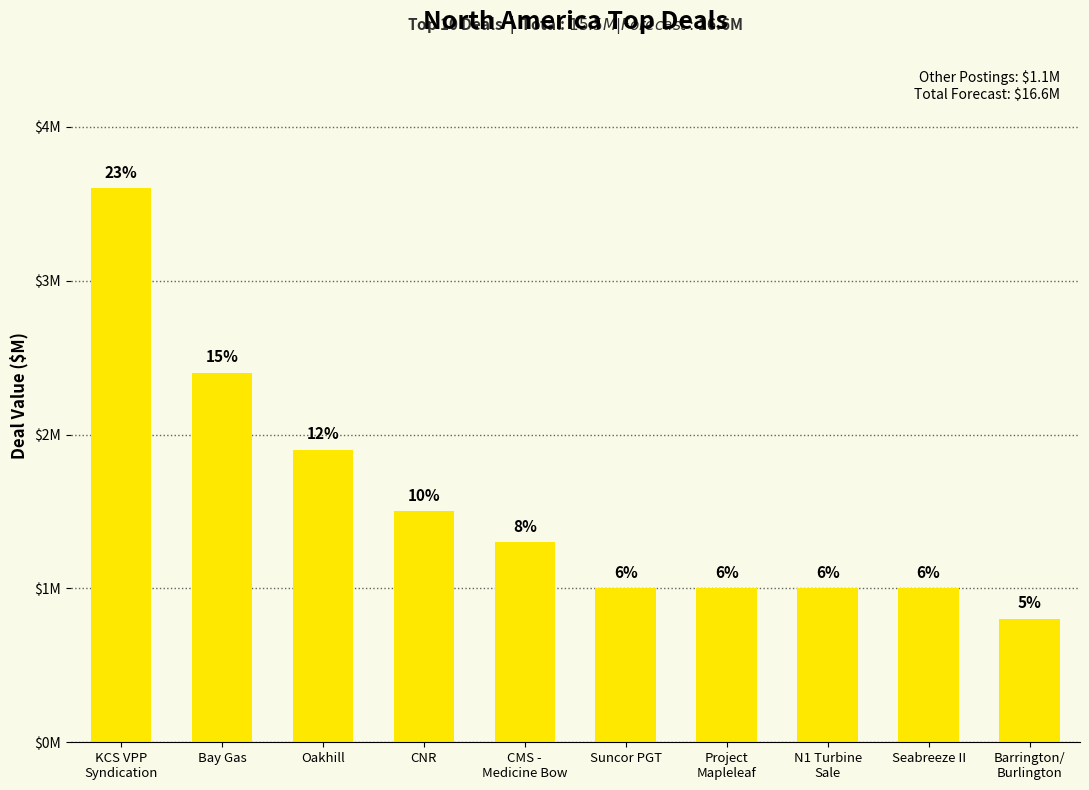

Is it true that the value at N1 Turbine
Sale is 0.4?

False